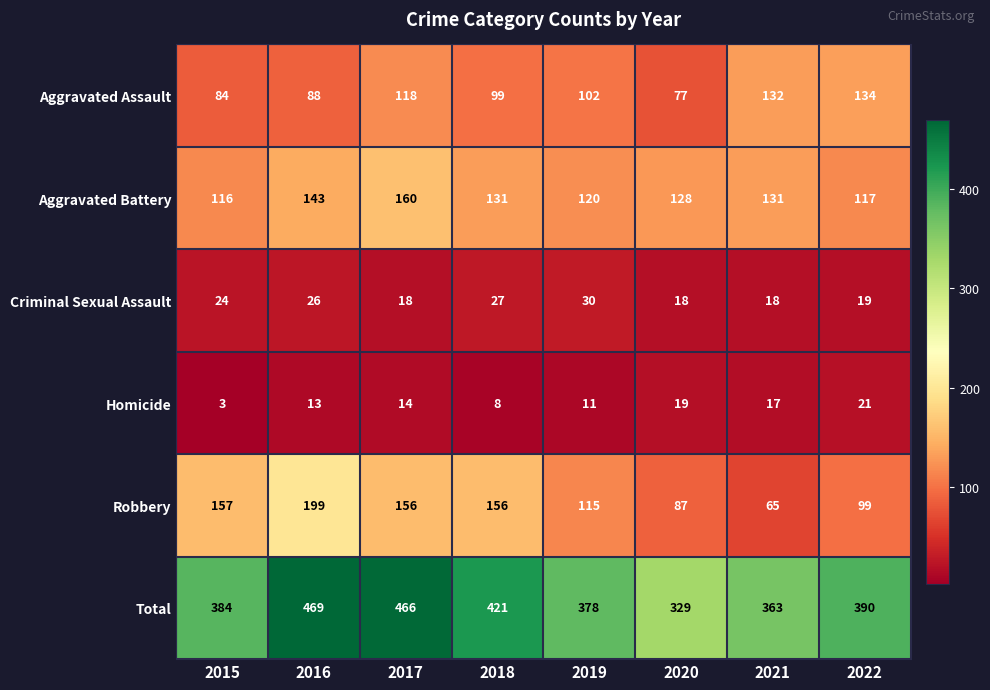

What is the approximate value of Aggravated Assault at 2020?

77